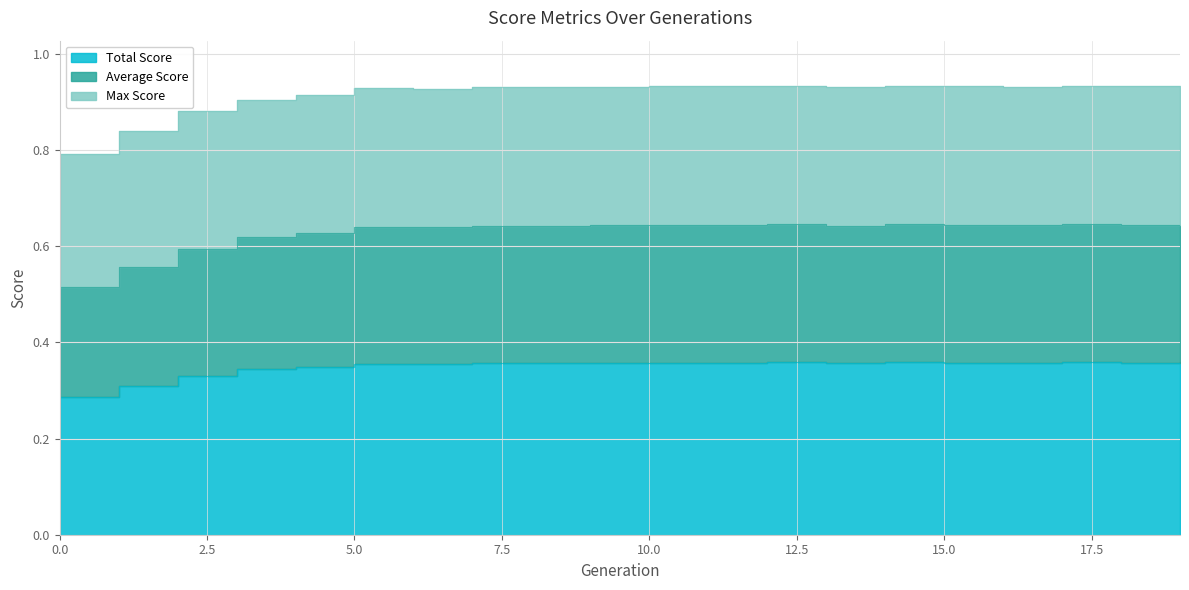

What value does the Total Score series have at 12?

0.4